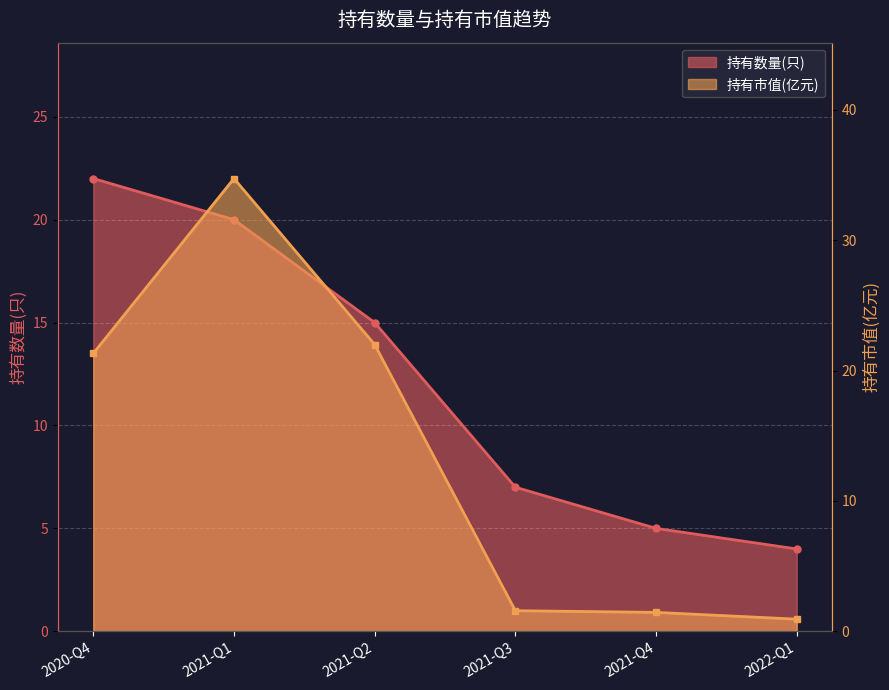

How many intersections are there between 持有市值(亿元) and 持有数量(只)?

2